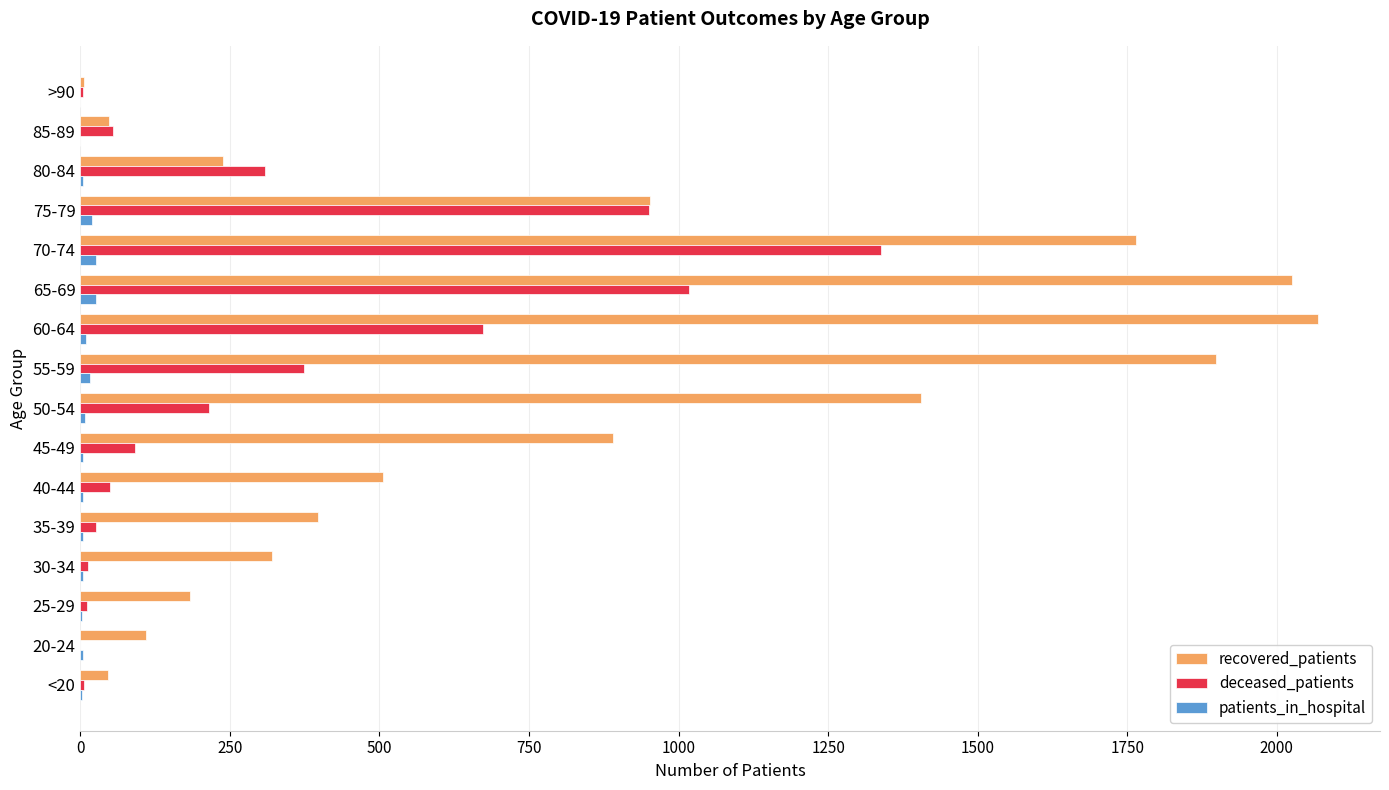

What is the sum of all patients_in_hospital values?

140